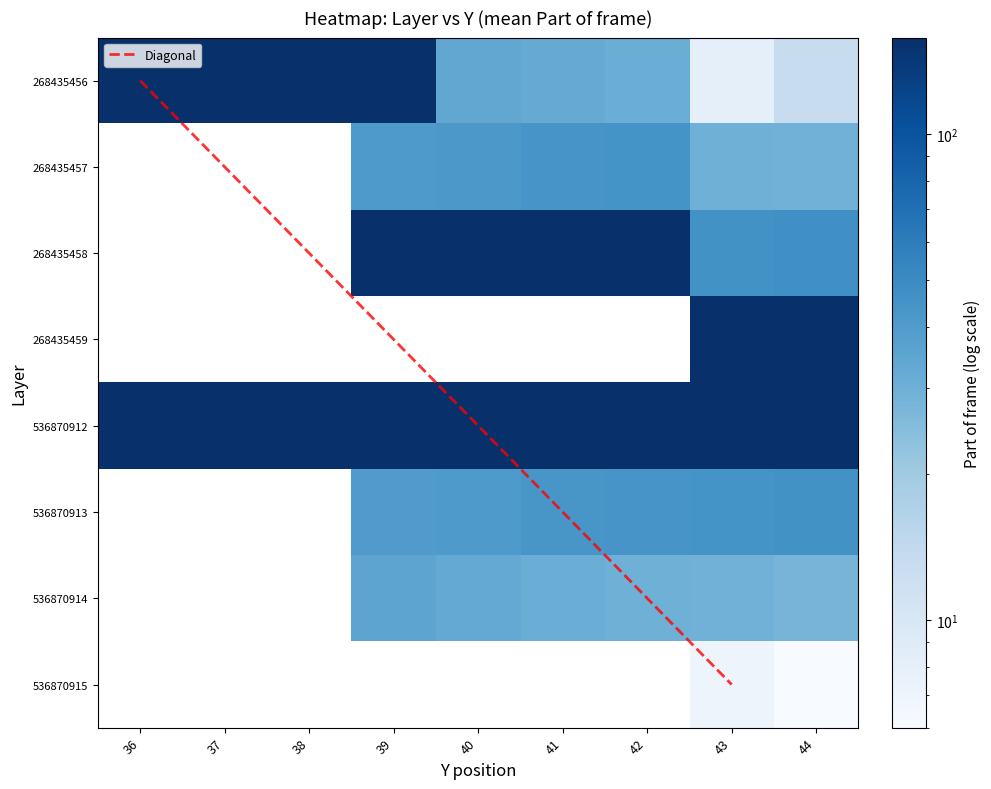

What is the difference between the maximum and minimum values in the 268435456 series?

150